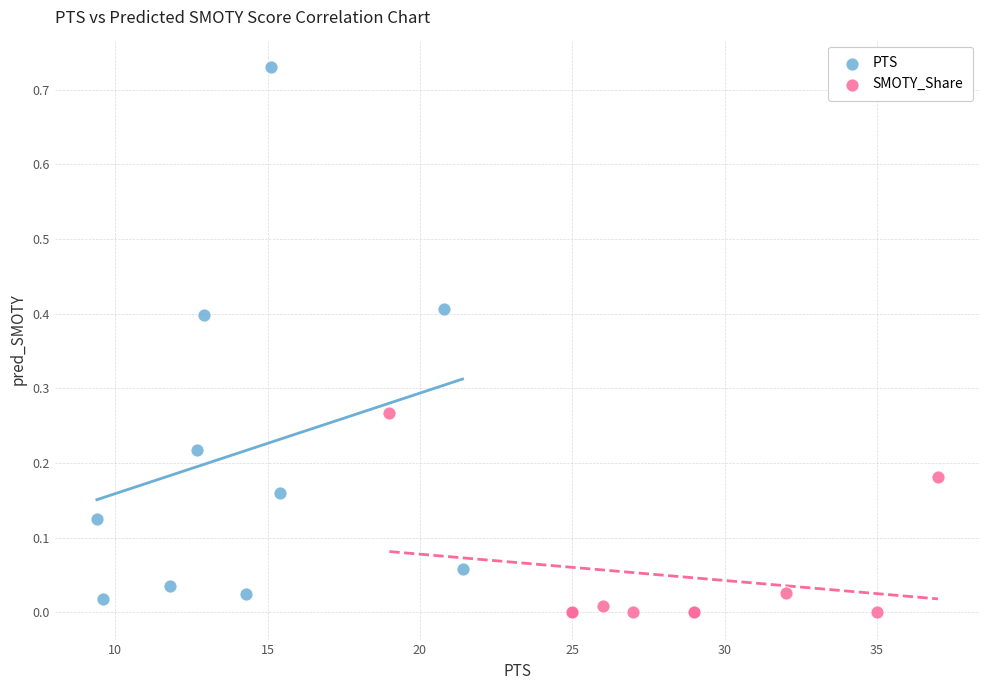

Which series has the widest spread of Y values?

PTS